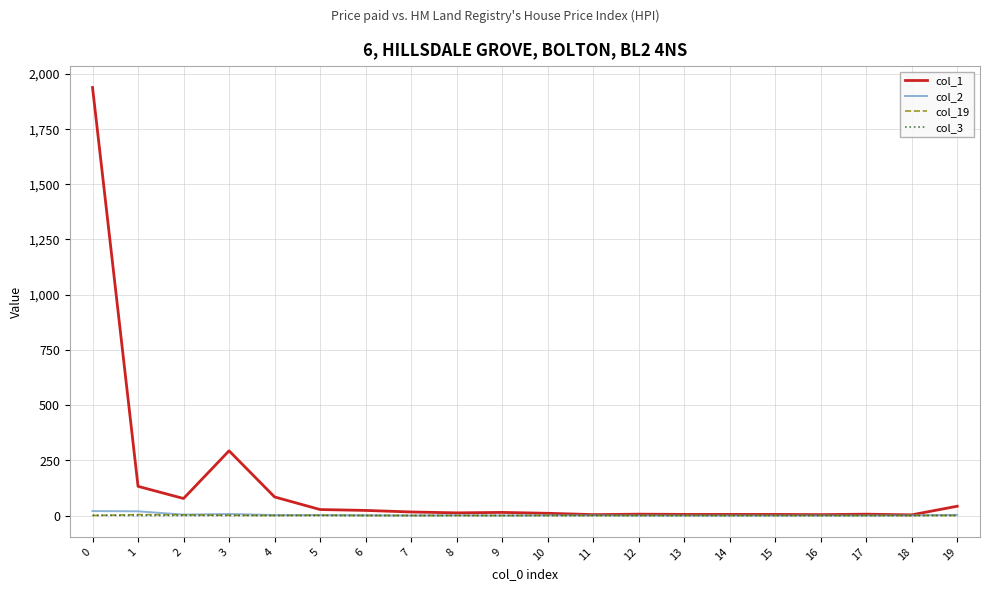

Is this an area chart (filled region under the line)?

No